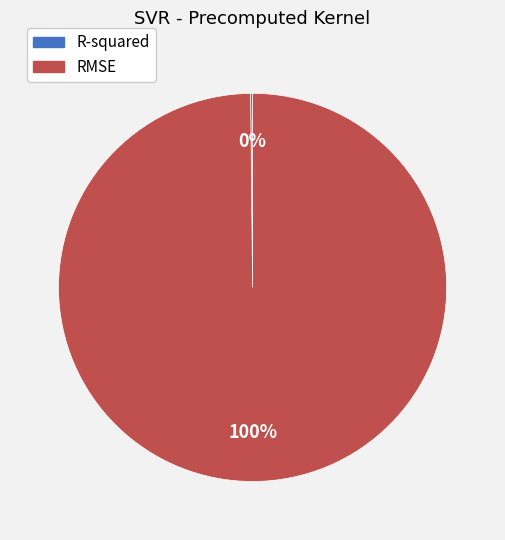

True or false: RMSE accounts for 90% of the total.

False